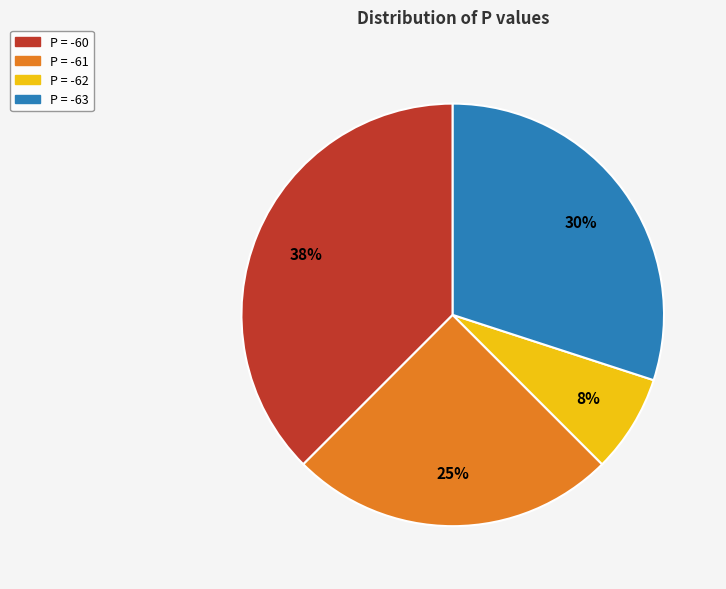

To the nearest percent, what is the difference between the largest and smallest slice percentages?

30%